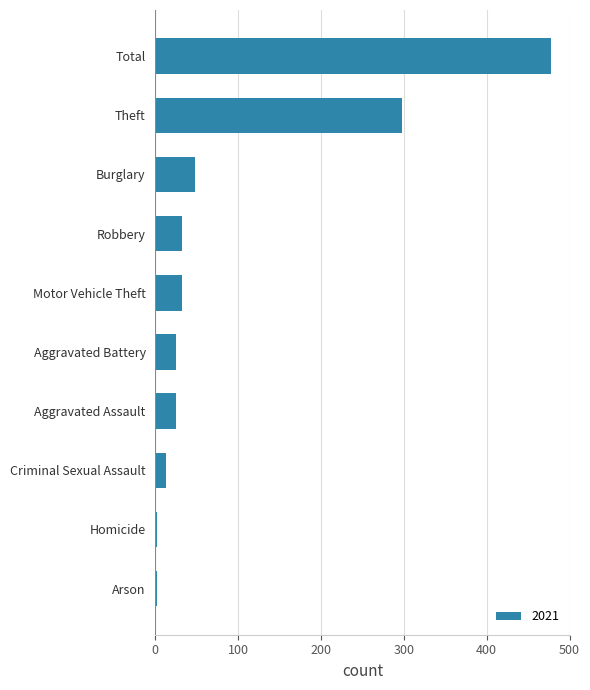

How many series are shown in this chart?

1